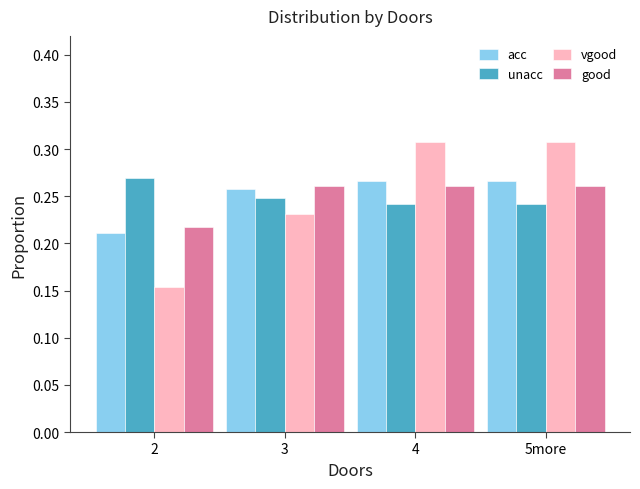

What is the sum of all vgood values?

1.0